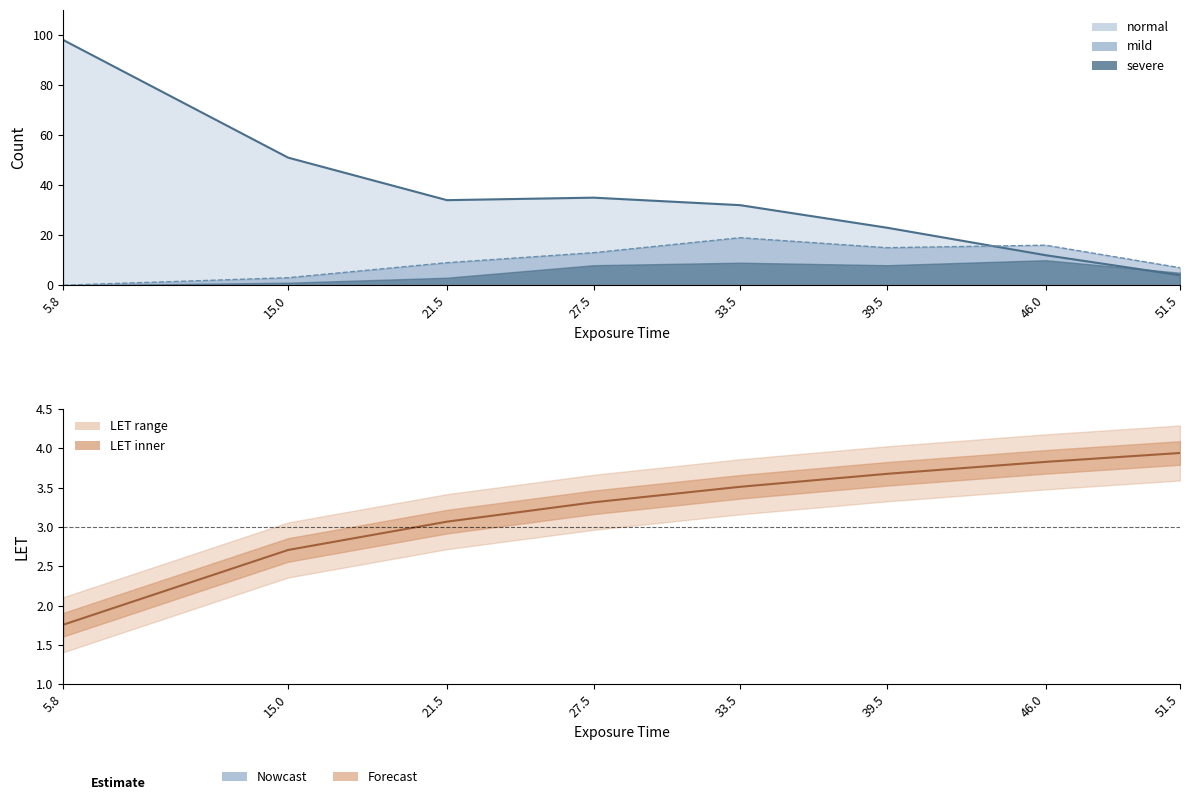

What is the sum of all values?

25.8